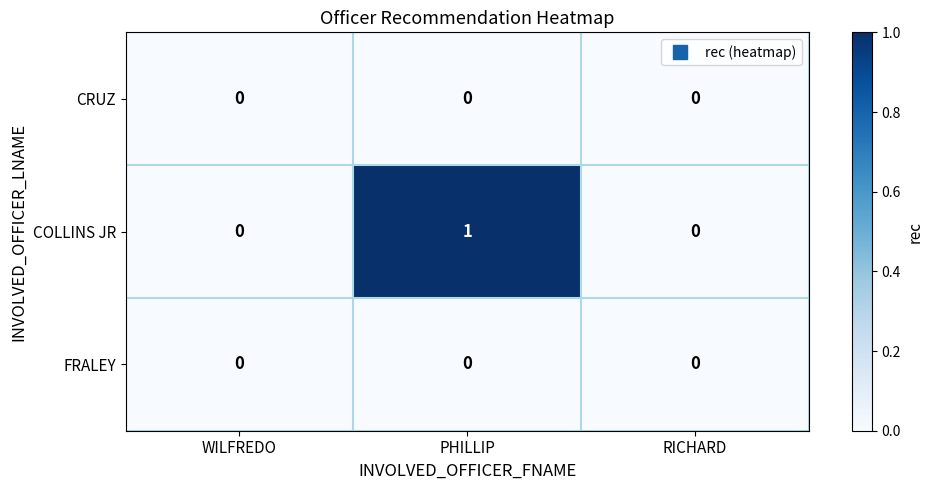

The value of COLLINS JR at RICHARD is -1. True or false?

False